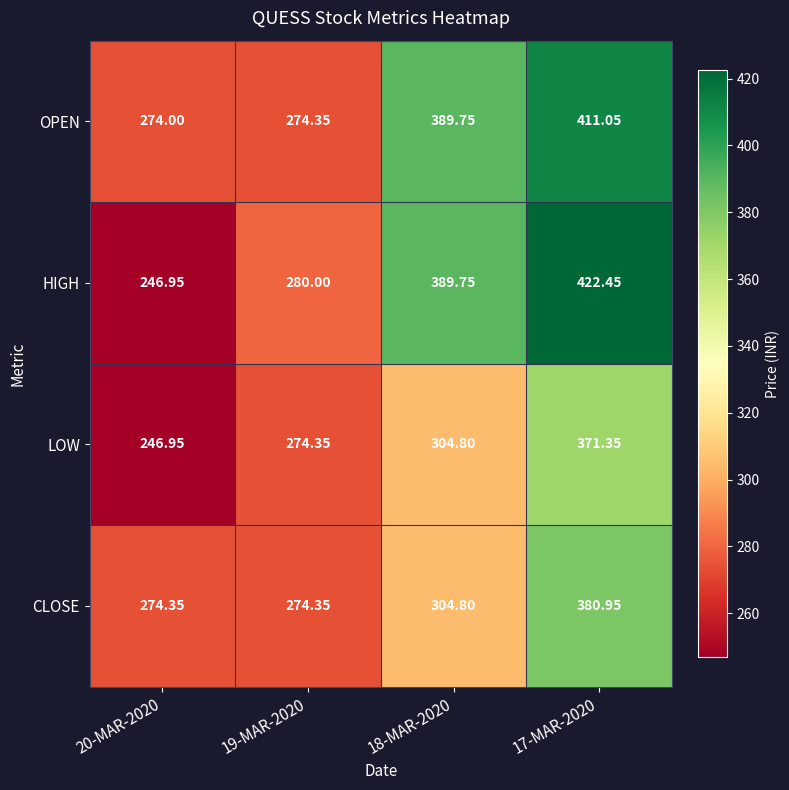

Which series has the widest spread of values?

HIGH